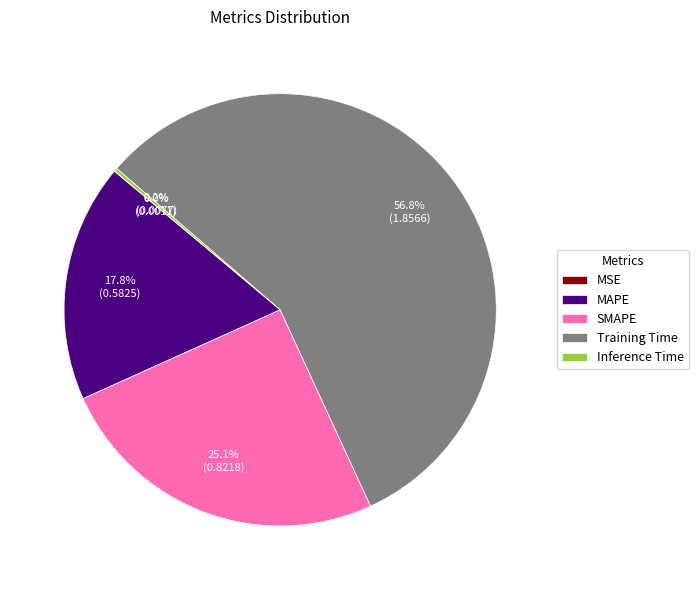

Which category has the biggest portion of the pie?

Training Time